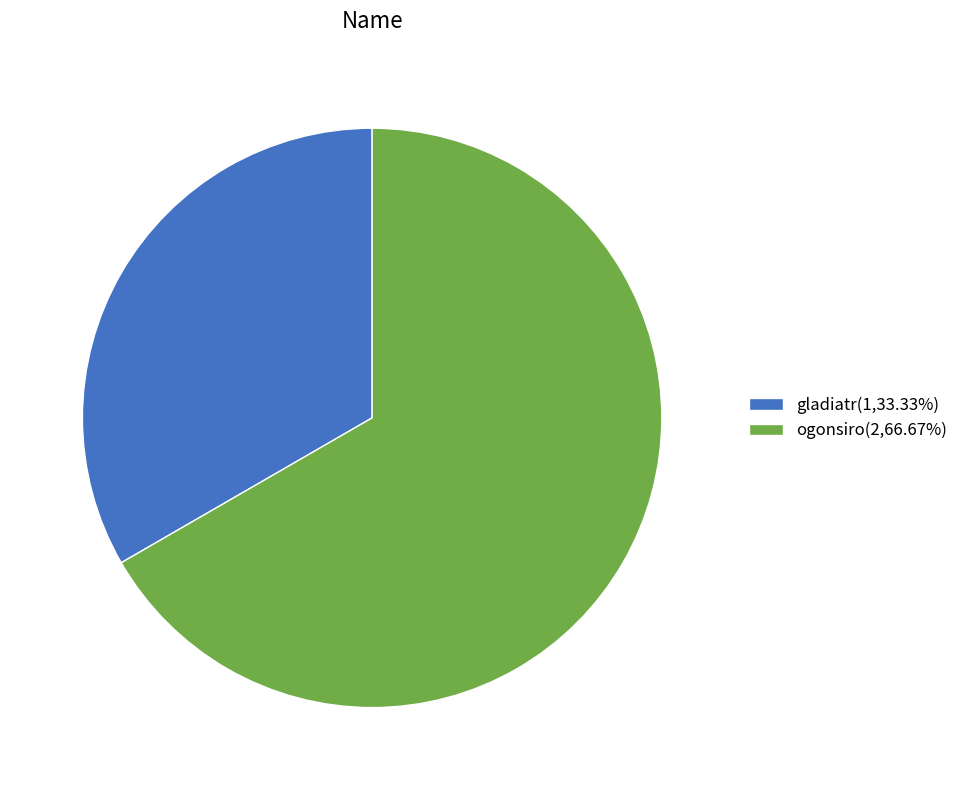

Does ogonsiro represent more than half of the total?

Yes